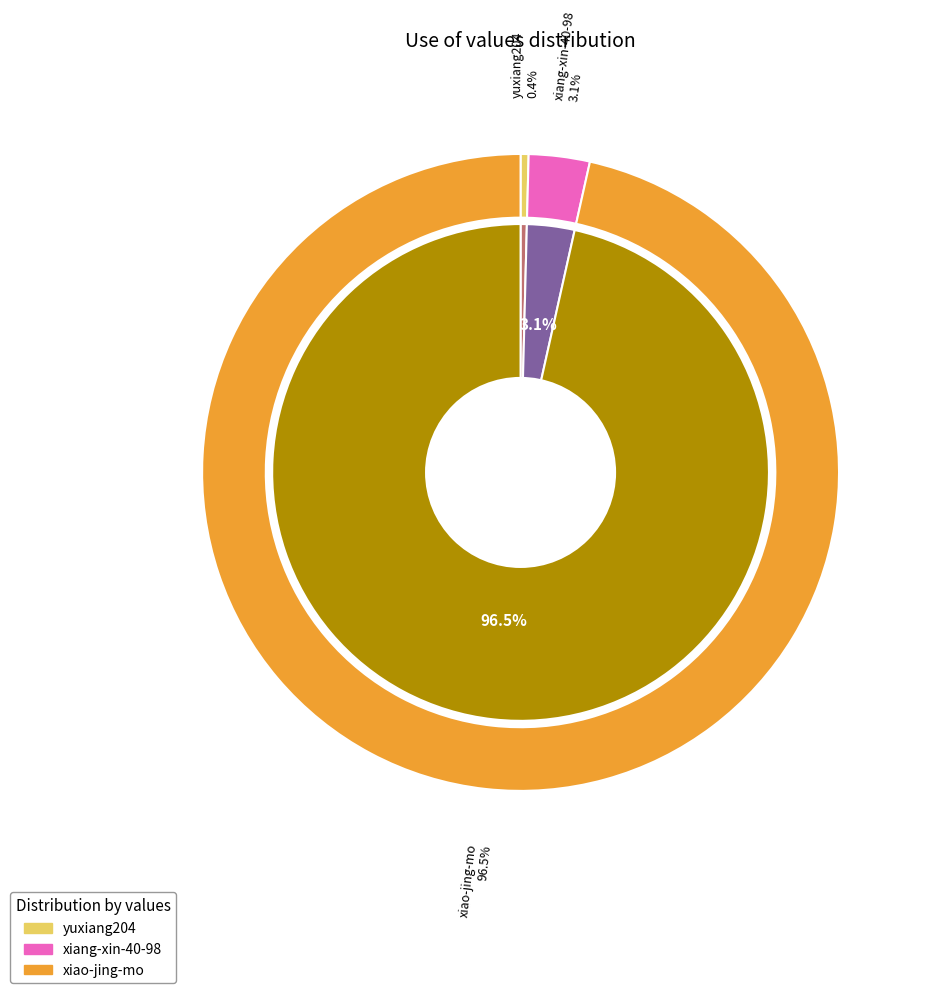

Which has a higher value, yuxiang204 or xiao-jing-mo?

xiao-jing-mo